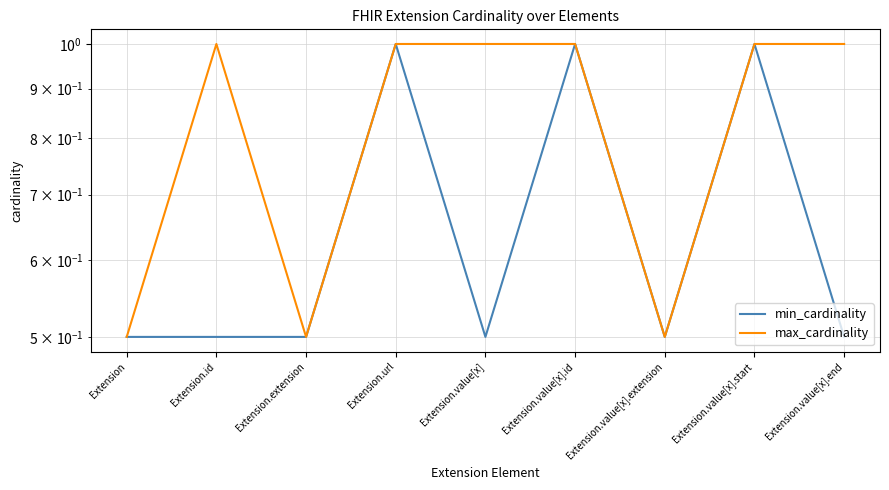

List the labels in order of min_cardinality value, smallest first.

Extension, Extension.id, Extension.extension, Extension.value[x], Extension.value[x].extension, Extension.value[x].end, Extension.url, Extension.value[x].id, Extension.value[x].start